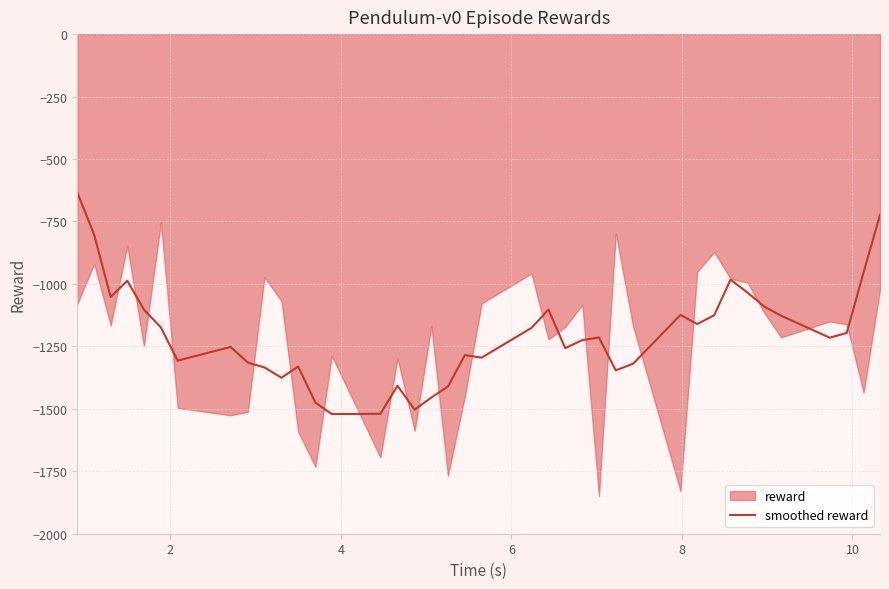

What is the lowest value of the smoothed reward series?

-1520.9